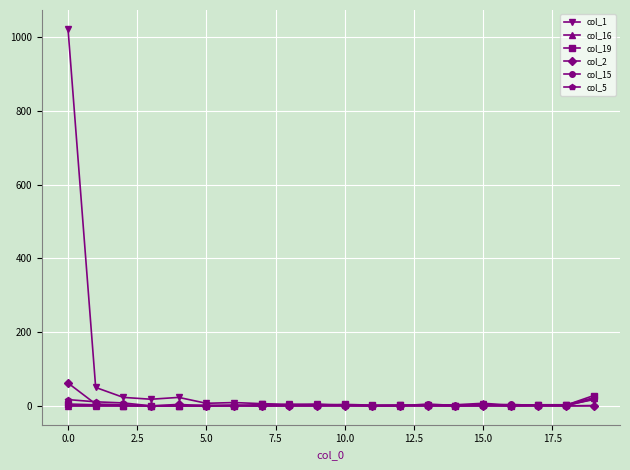

Which series has the widest spread of values?

col_1